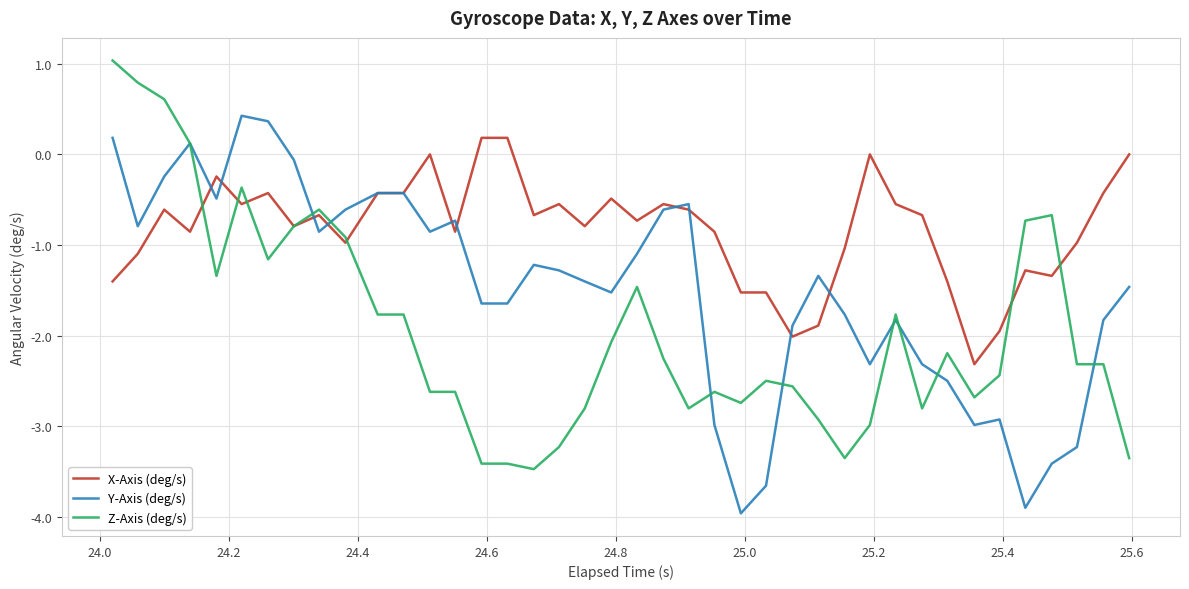

Rank the series by their maximum value, from lowest to highest.

X-Axis (deg/s), Y-Axis (deg/s), Z-Axis (deg/s)